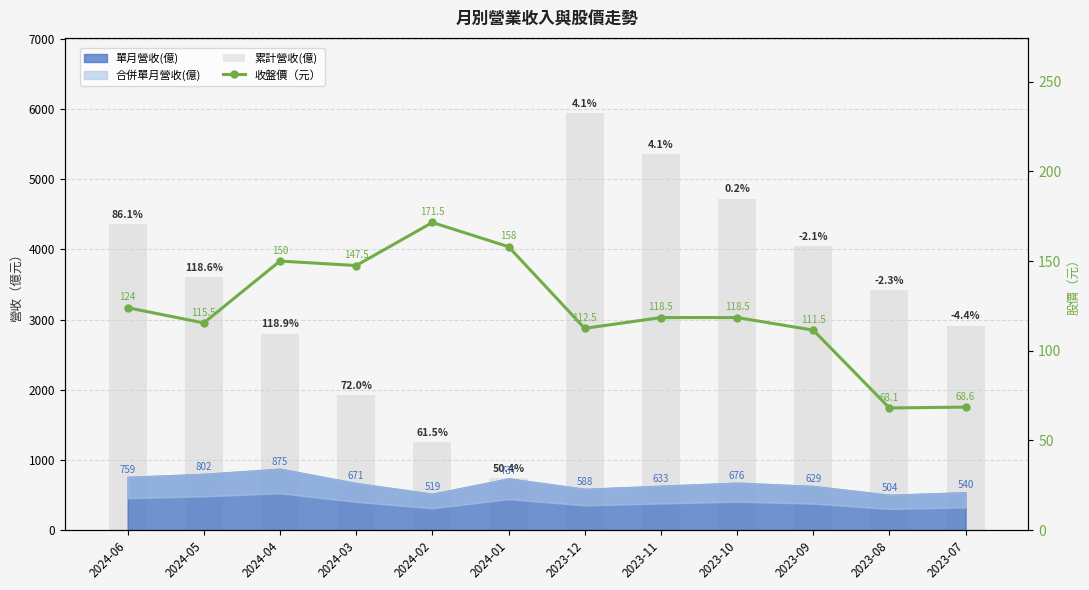

Rank the series at 2024-01 from highest to lowest value.

累計營收(億), 收盤價（元）